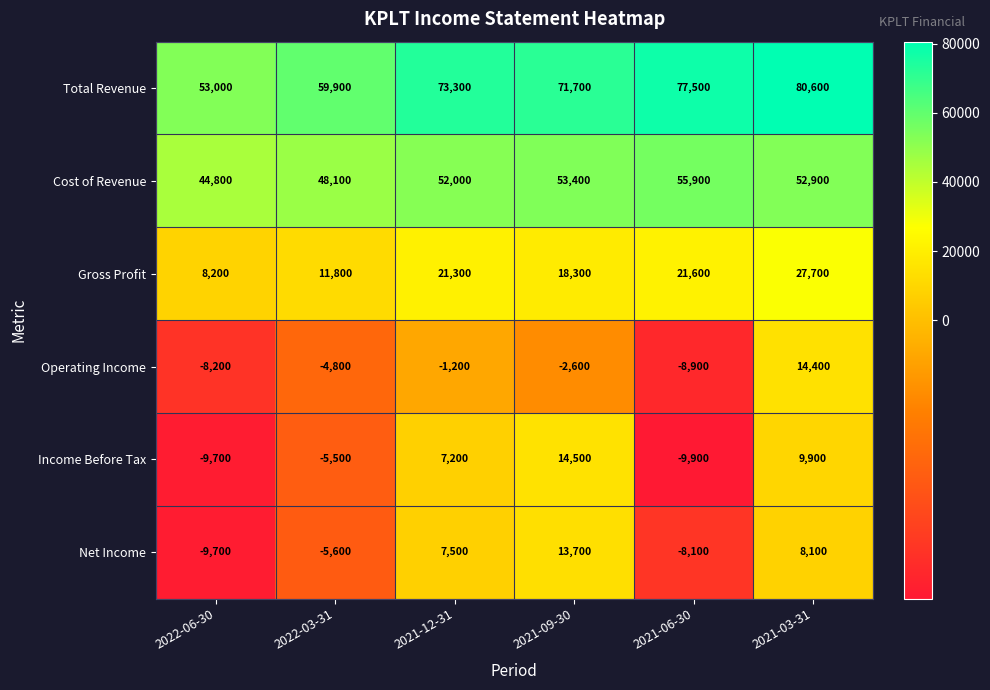

Which series has the largest total across all categories?

Total Revenue